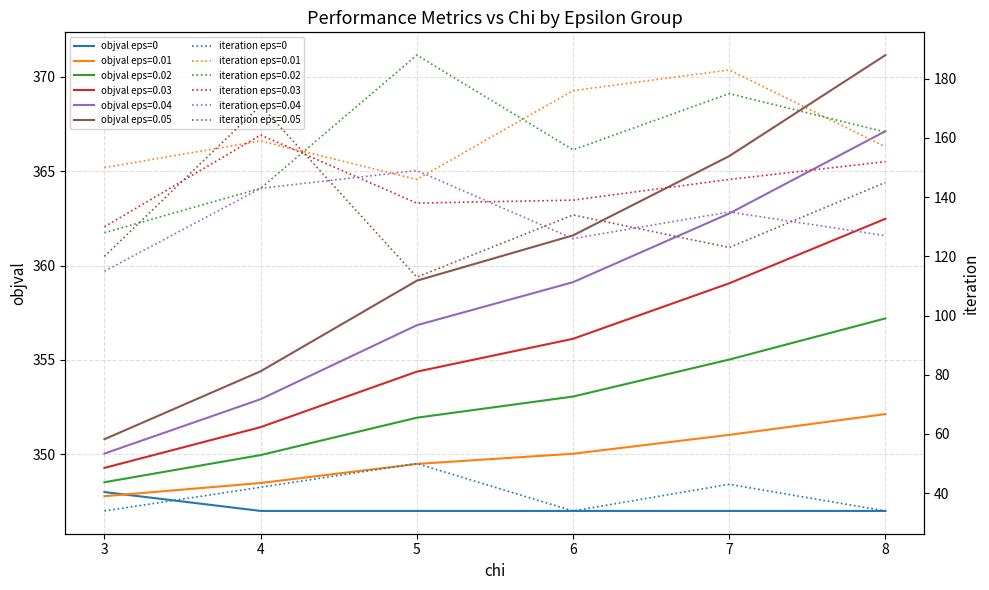

Where is iteration eps=0 nearest to the value 42?

4